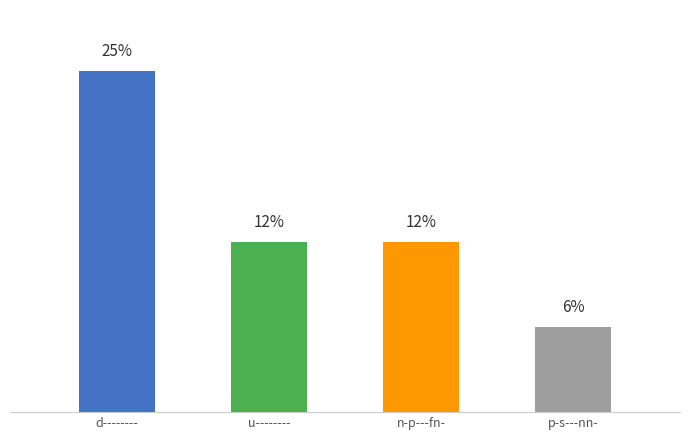

Approximately how many times larger is the value at u-------- compared to d--------?

0.5